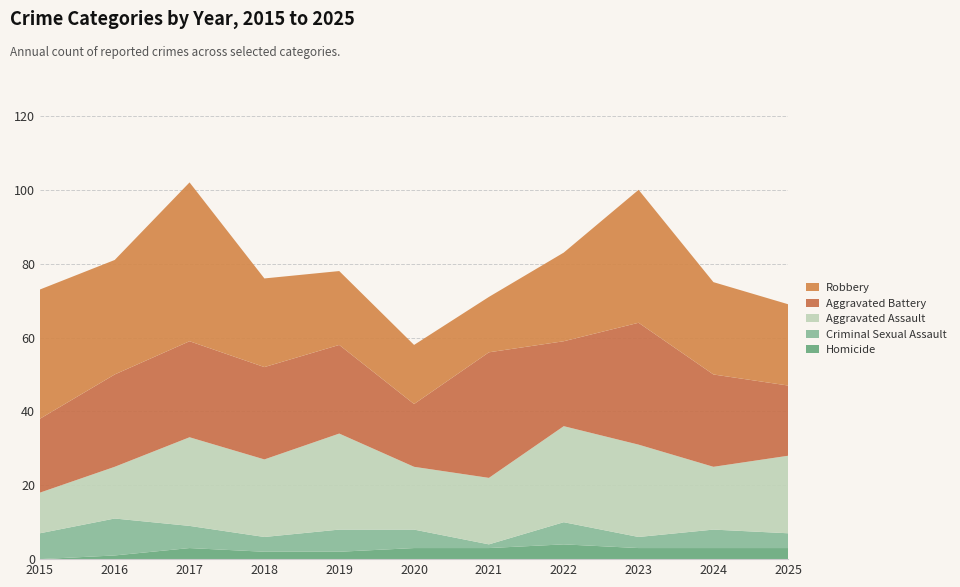

Reading left to right, list all the values displayed in this chart.

Aggravated Assault: 11	14	24	21	26	17	18	26	25	17	21
Aggravated Battery: 20	25	26	25	24	17	34	23	33	25	19
Criminal Sexual Assault: 7	10	6	4	6	5	1	6	3	5	4
Homicide: 0	1	3	2	2	3	3	4	3	3	3
Robbery: 35	31	43	24	20	16	15	24	36	25	22